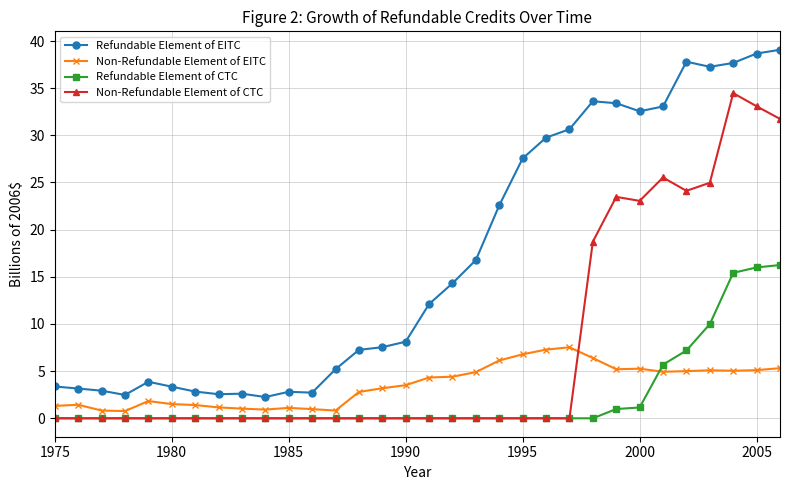

Which series has the largest range (max minus min)?

Refundable Element of EITC